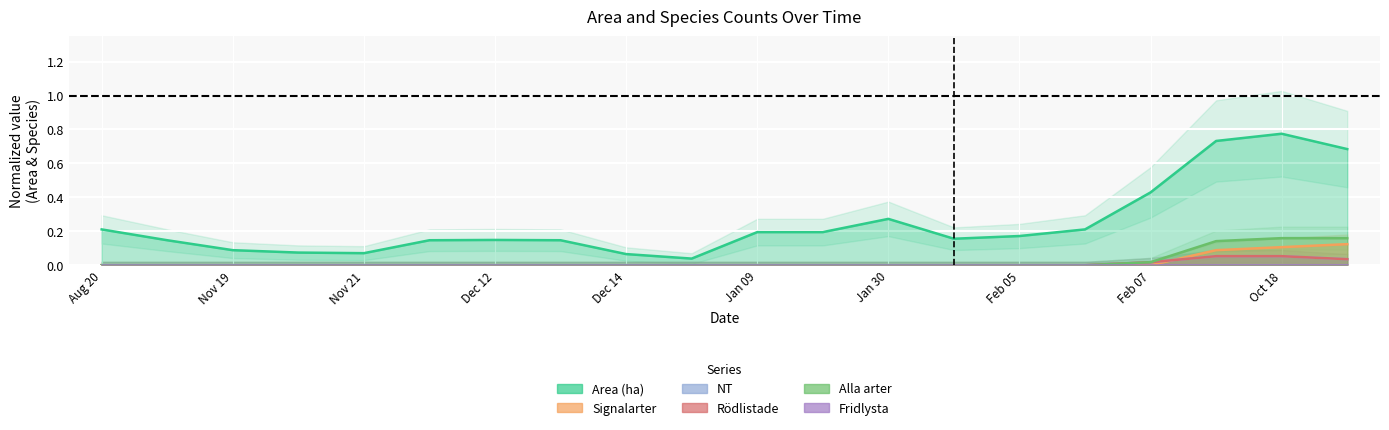

Is it true that Alla arter equals 0.1 at Oct 18?

False